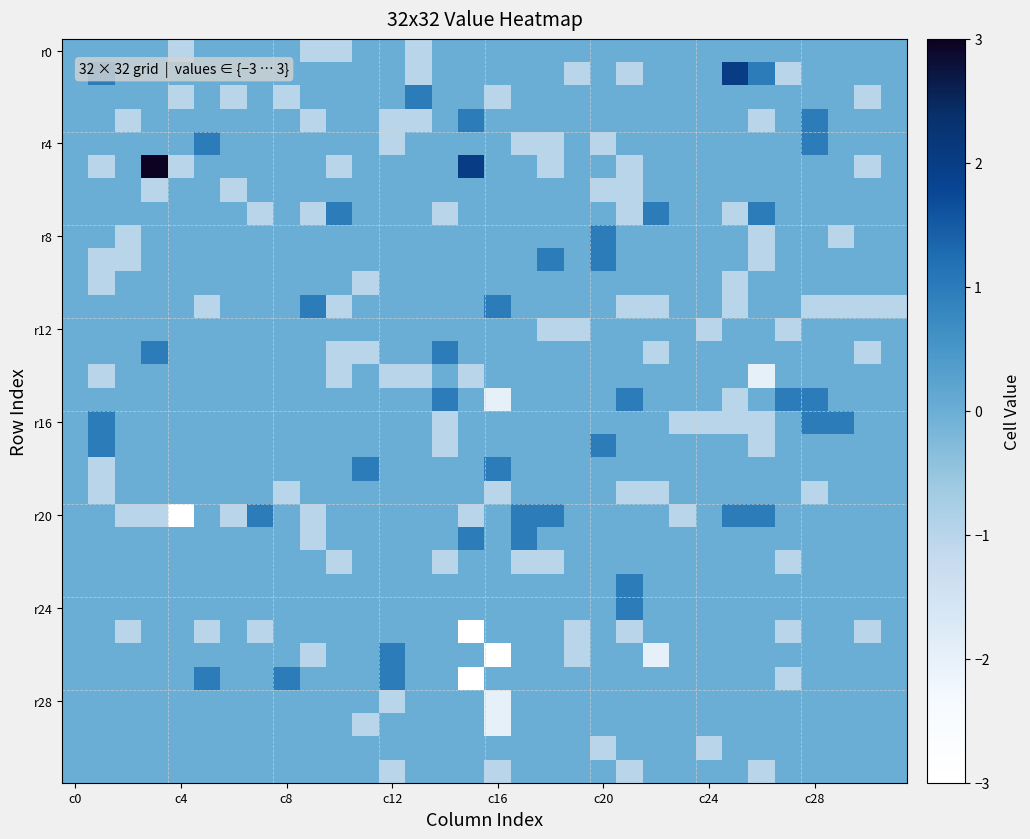

At which category does the chart reach its minimum across all series?

c4